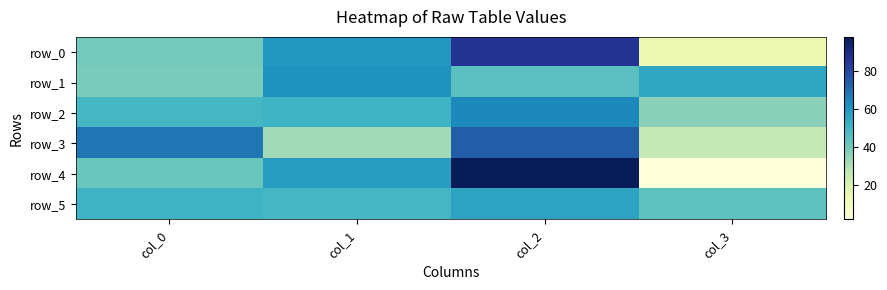

What is the highest value of the row_0 series?

86